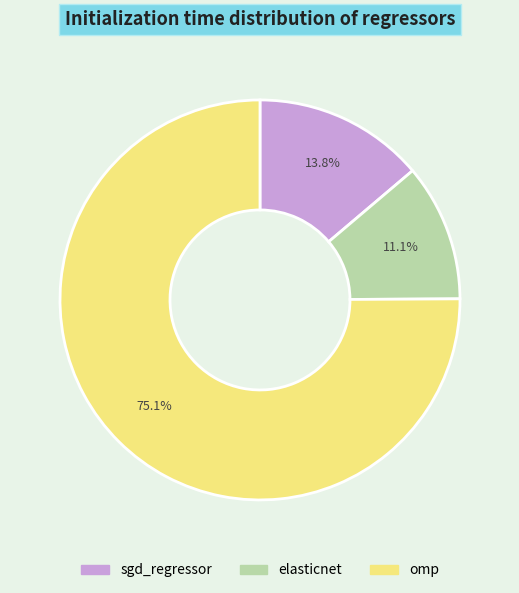

Between omp and elasticnet, which is larger?

omp